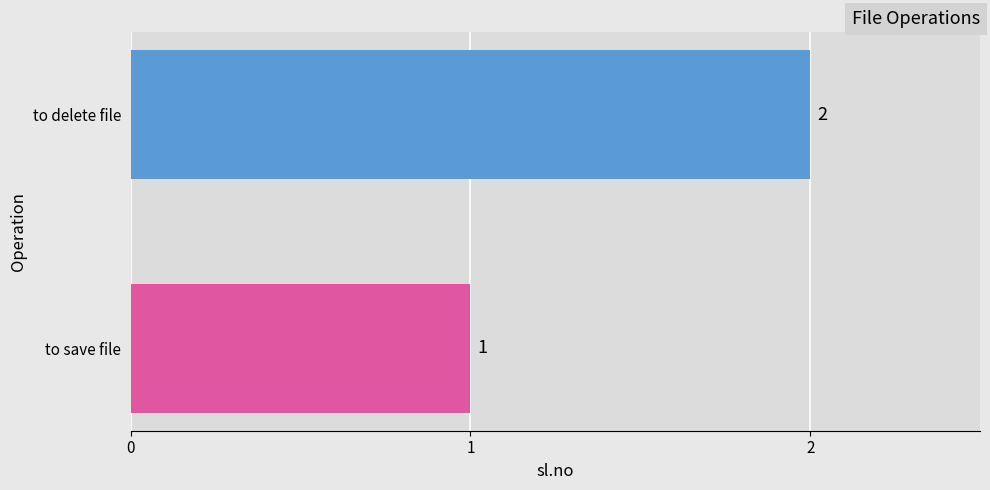

List the labels in order of value, largest first.

to delete file, to save file